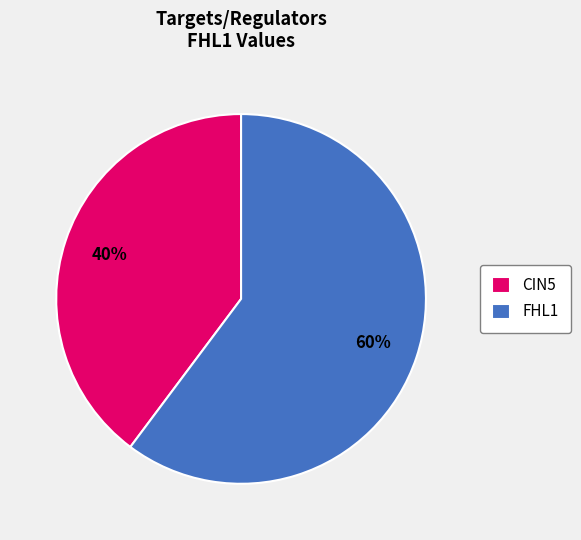

What percentage is the FHL1 slice, to the nearest percent?

60%